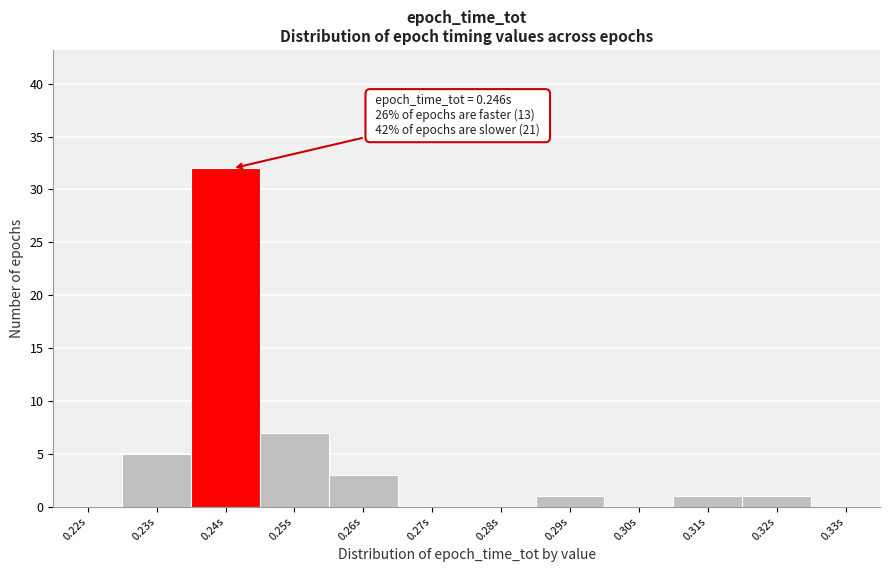

Reading left to right, list all the values displayed in this chart.

0.22s=0	0.23s=5	0.24s=32	0.25s=7	0.26s=3	0.27s=0	0.28s=0	0.29s=1	0.30s=0	0.31s=1	0.32s=1	0.33s=0